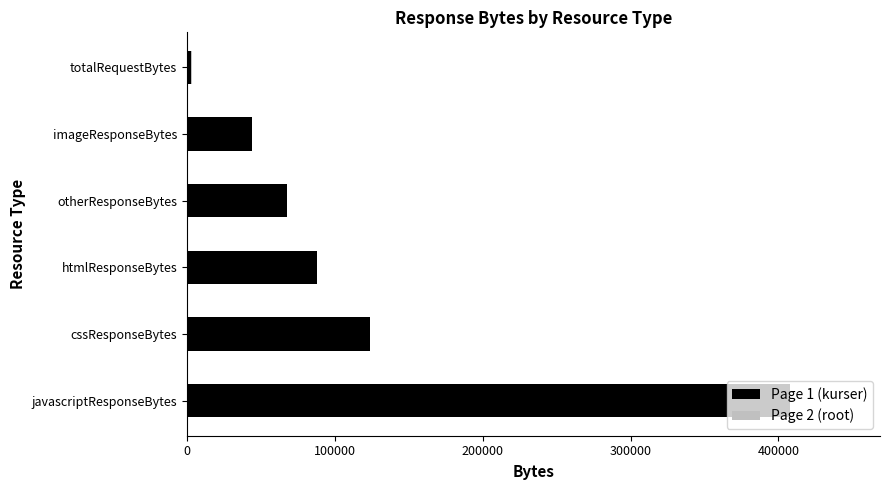

The value of Page 1 (kurser) at cssResponseBytes is 123670. True or false?

True